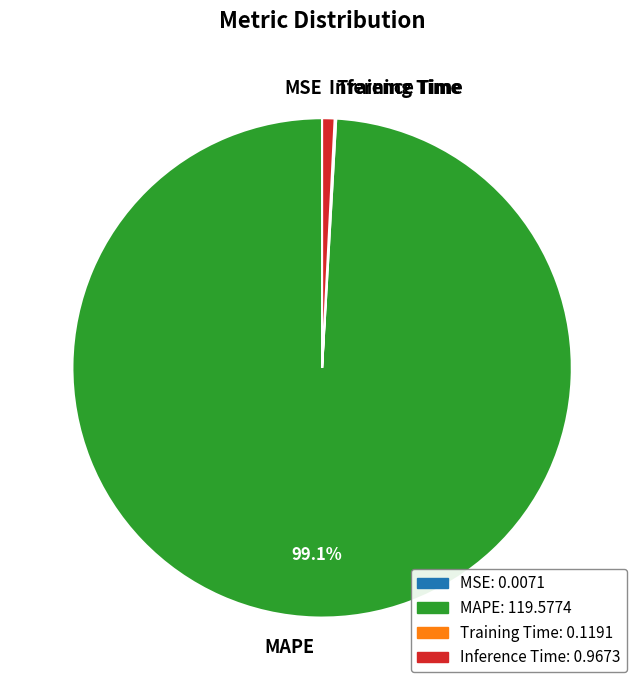

Is Inference Time the majority of the pie?

No